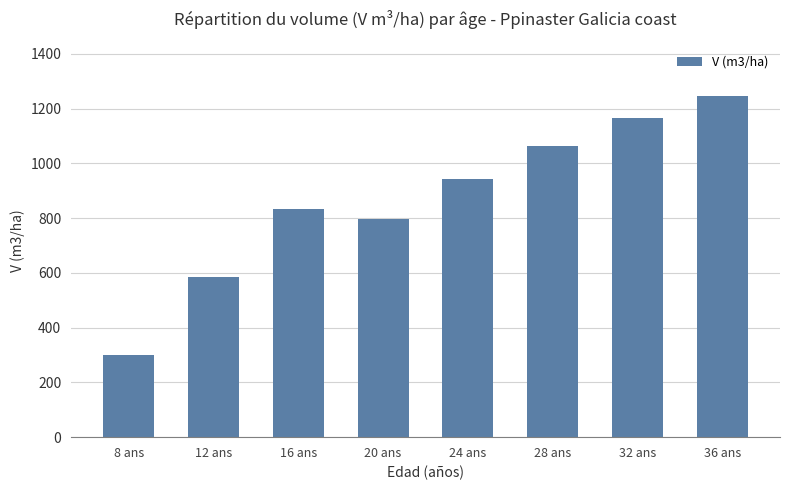

The value at 28 ans is 1064.7. True or false?

True